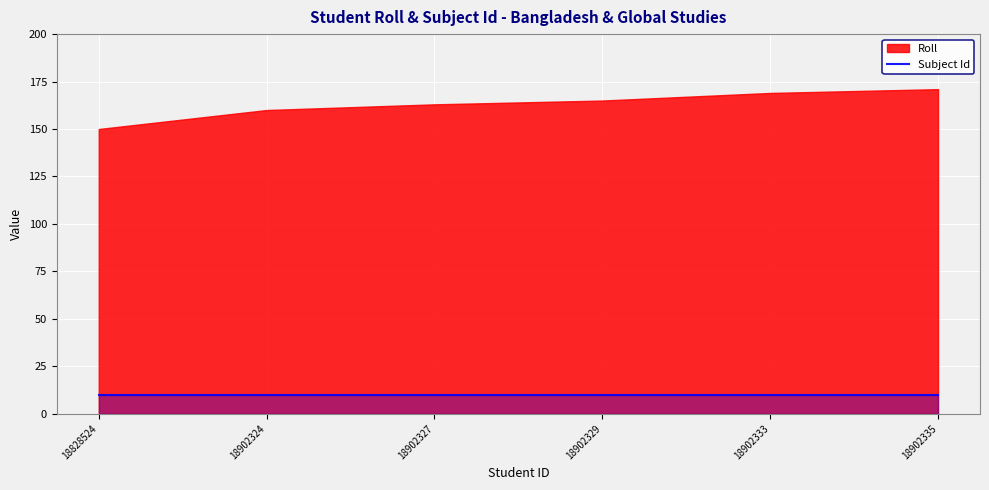

How many data points in Roll are less than 165?

3